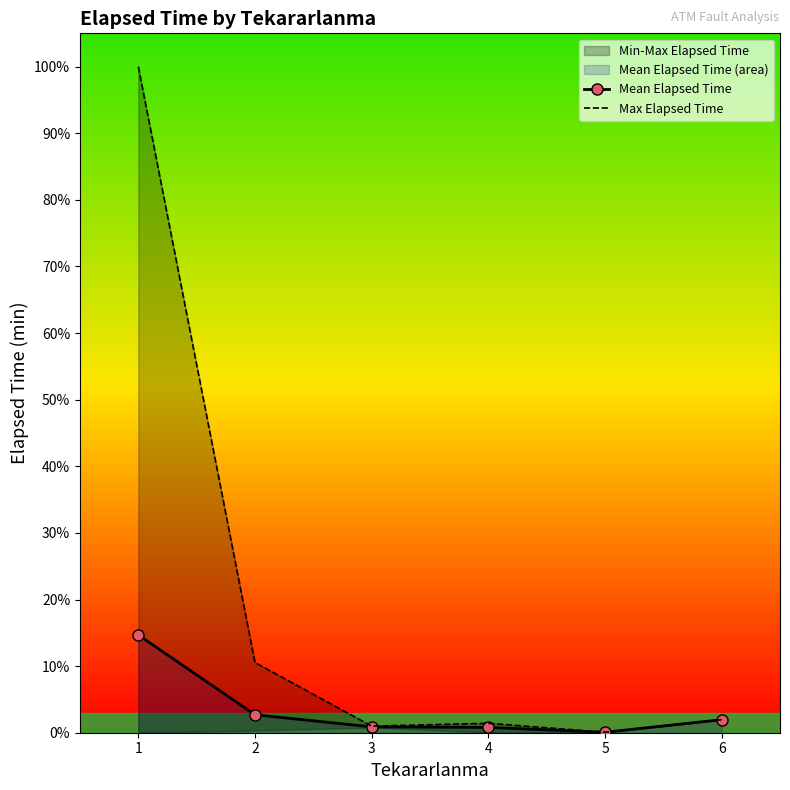

How many values in the Mean Elapsed Time series exceed 565?

2